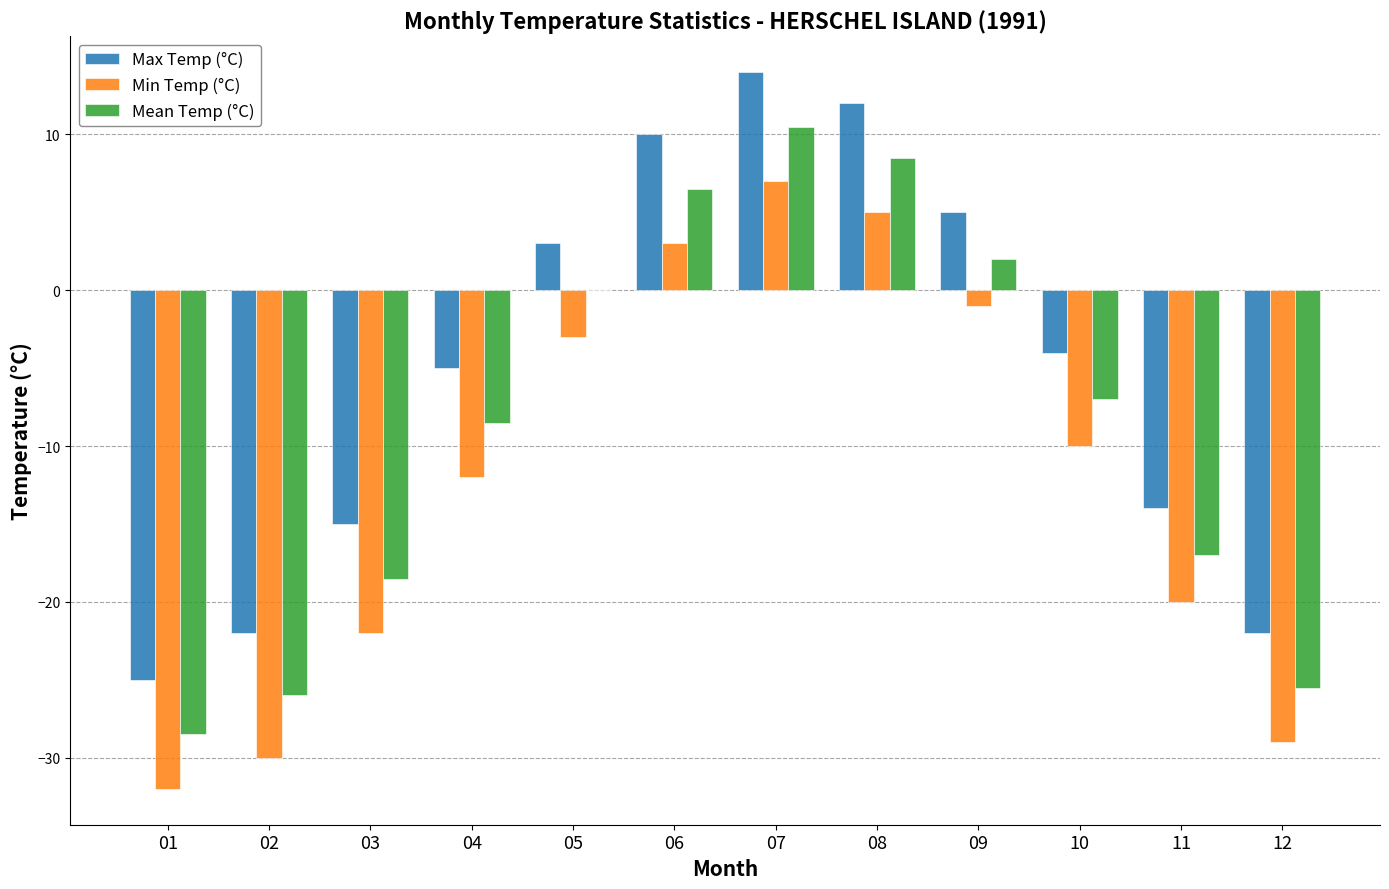

Which series changed the most between 05 and 08?

Max Temp (°C)